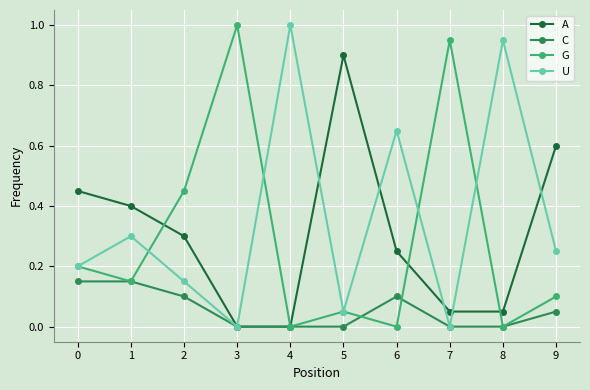

Is it true that C equals 0.0 at 5?

True